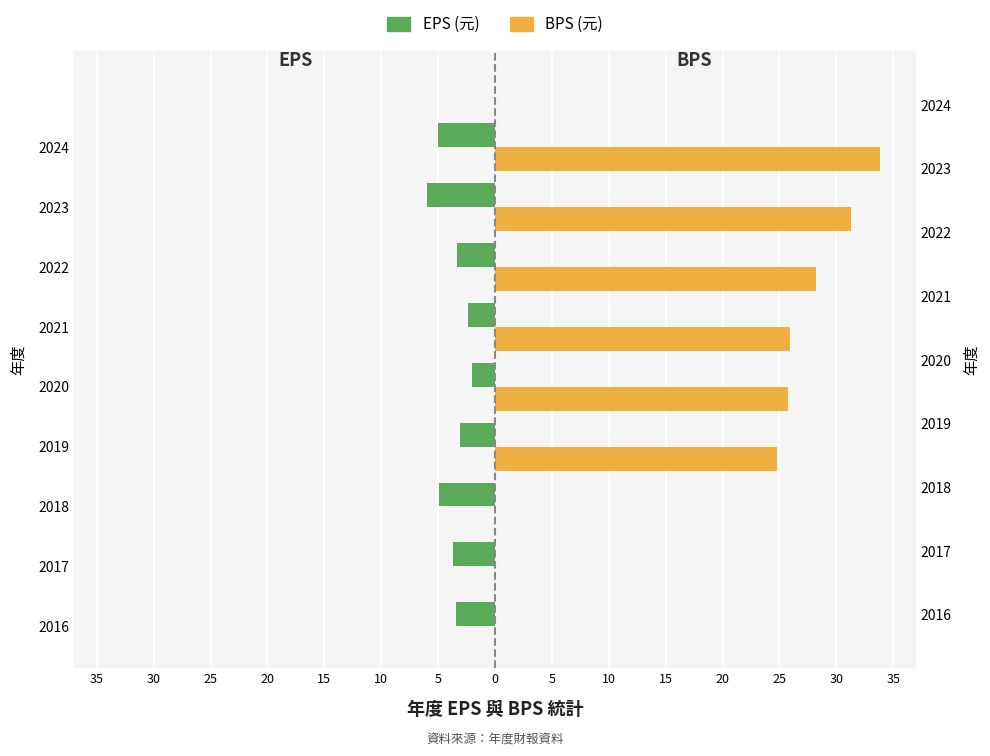

What is the highest value of the EPS (元) series?

-2.1